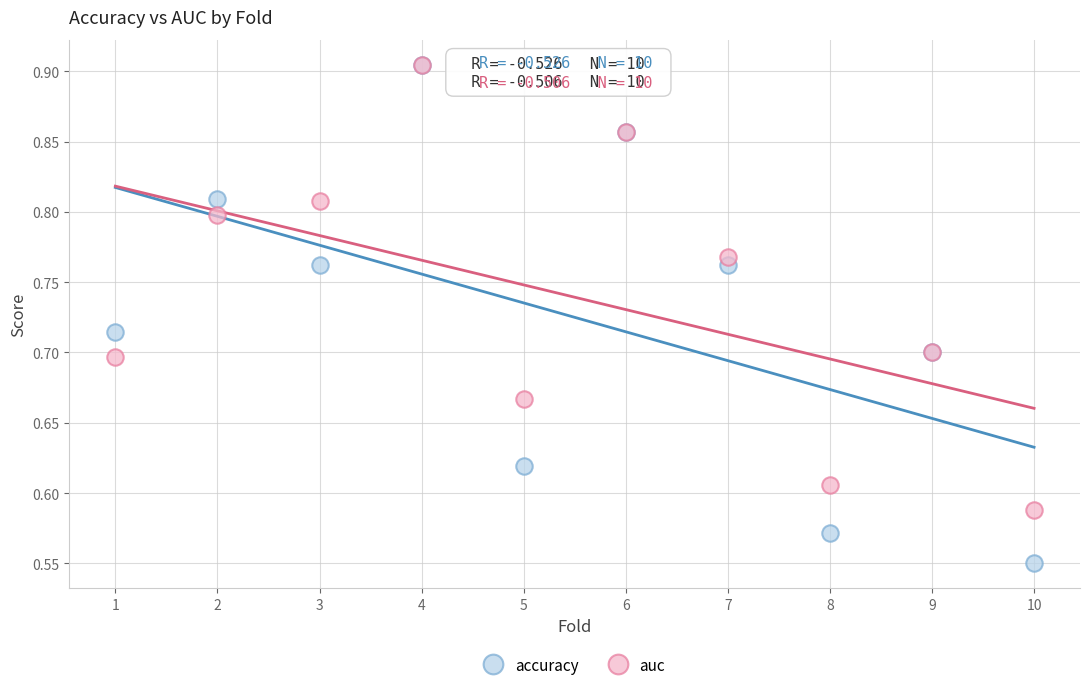

What are all the series names shown in the legend?

accuracy, auc